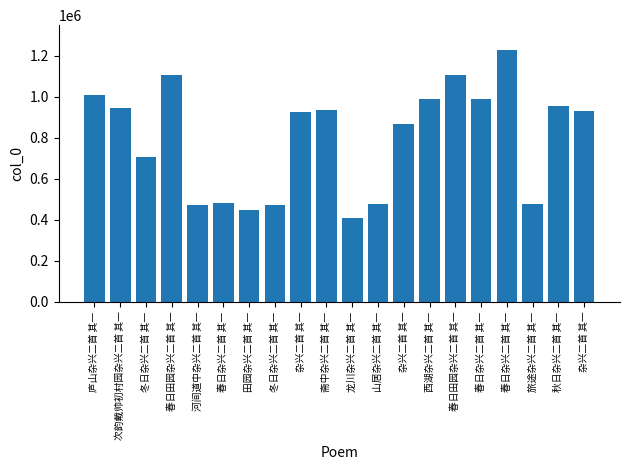

Count the number of categories in the chart.

20